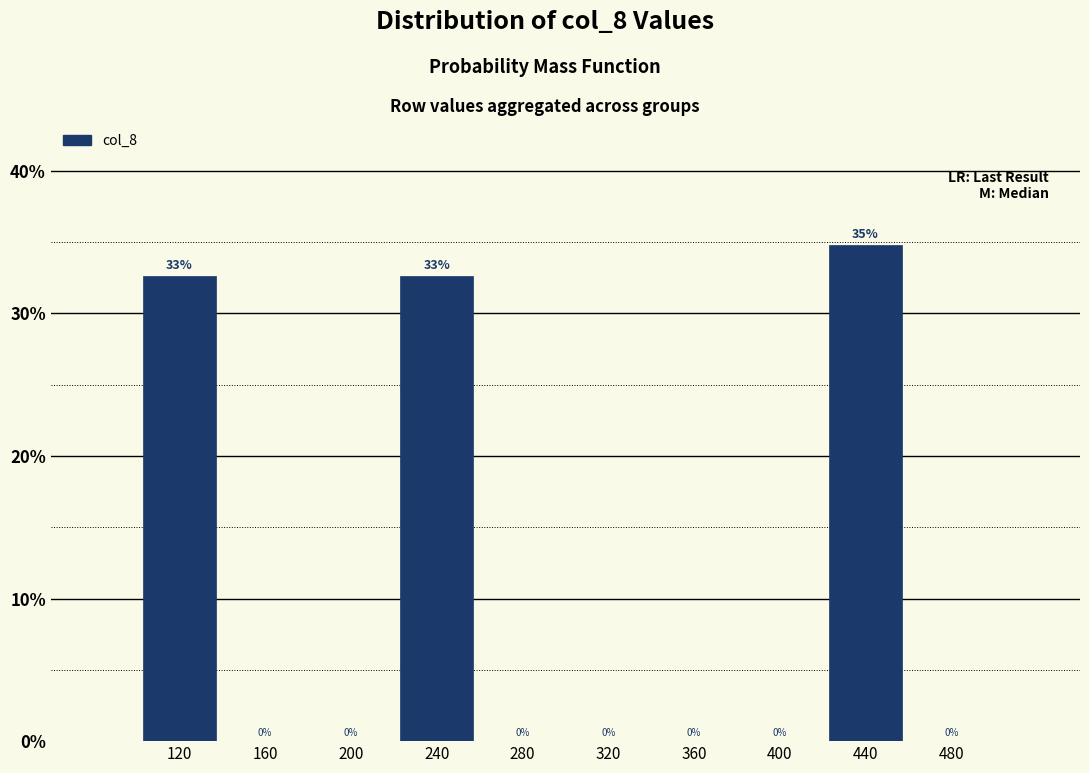

Over which range of the x-axis is the bar tallest?

420 to 460